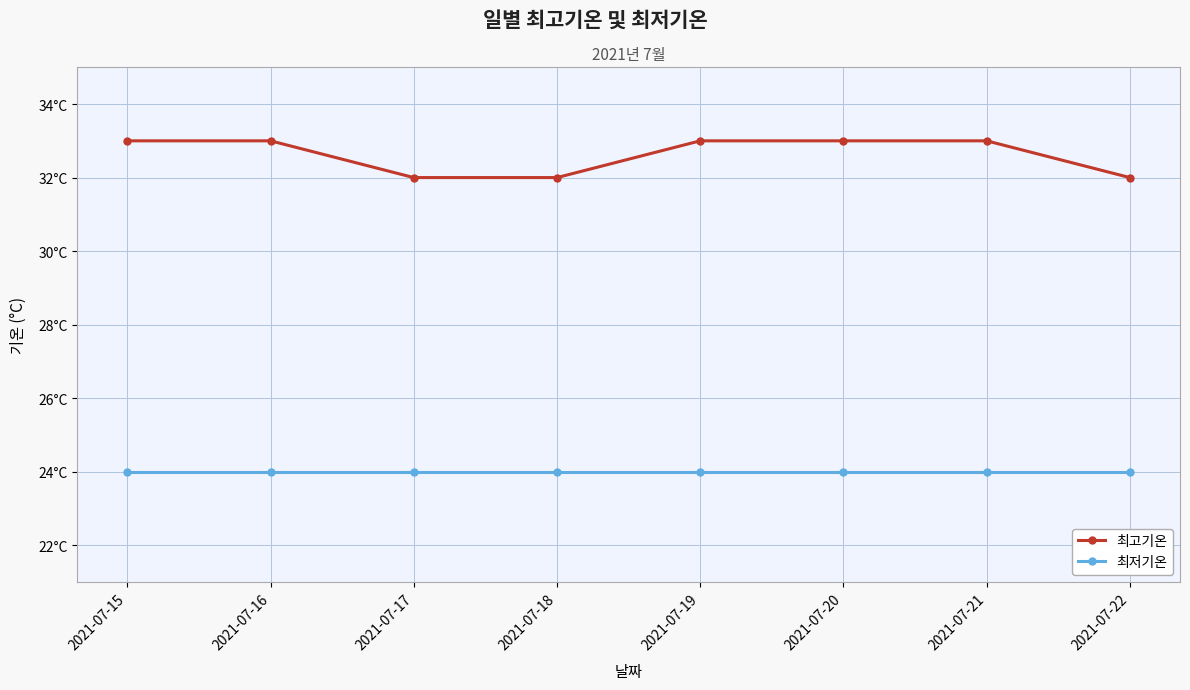

Reading right to left, extract all data points from this chart.

최고기온: 2021-07-22=32	2021-07-21=33	2021-07-20=33	2021-07-19=33	2021-07-18=32	2021-07-17=32	2021-07-16=33	2021-07-15=33
최저기온: 2021-07-22=24	2021-07-21=24	2021-07-20=24	2021-07-19=24	2021-07-18=24	2021-07-17=24	2021-07-16=24	2021-07-15=24